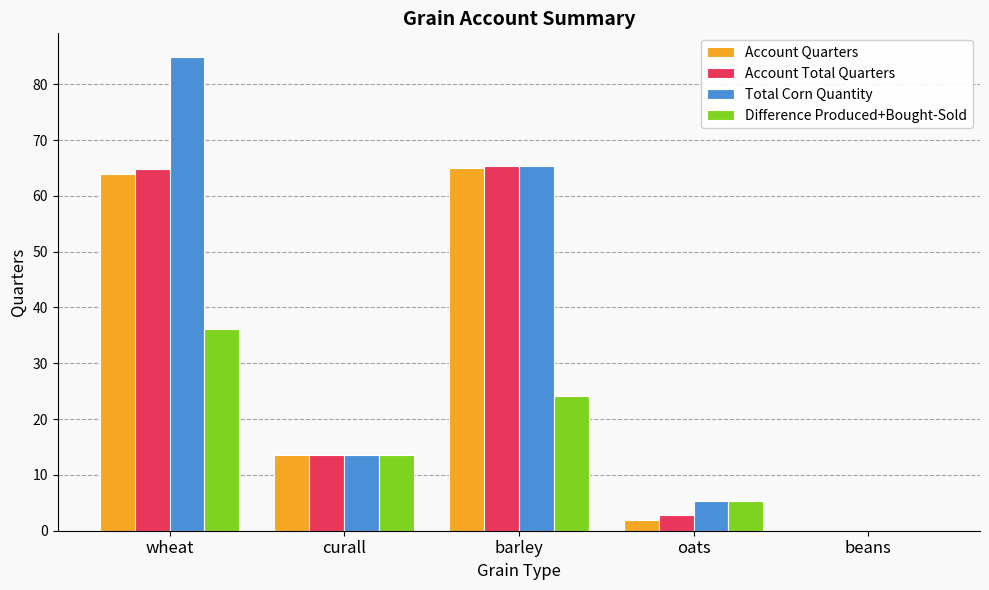

Where is Account Total Quarters nearest to the value 32?

curall